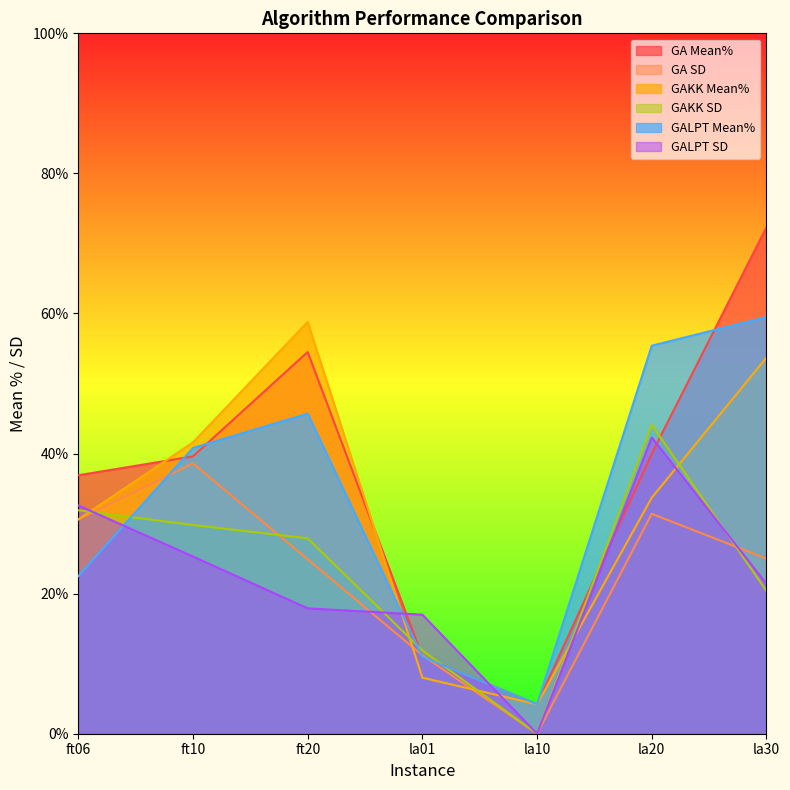

Where is GALPT Mean% nearest to the value 3?

ft06